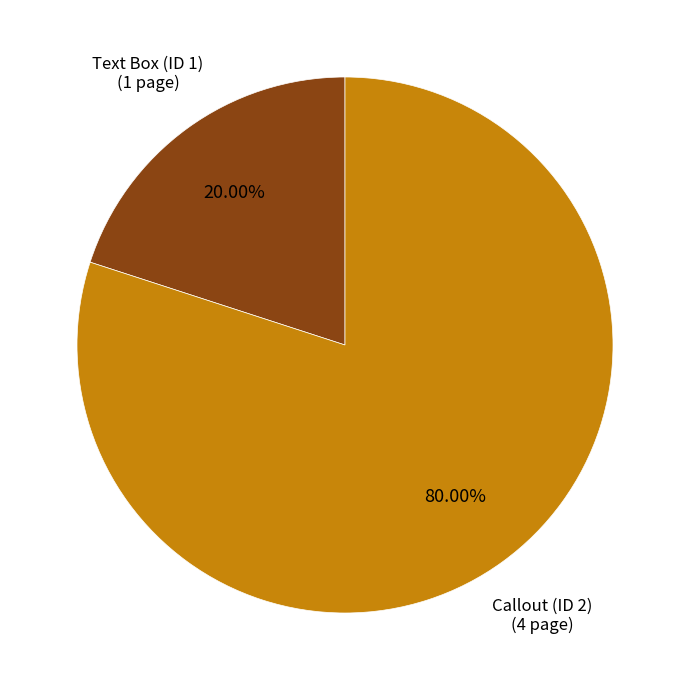

Does any single category account for the majority?

Yes